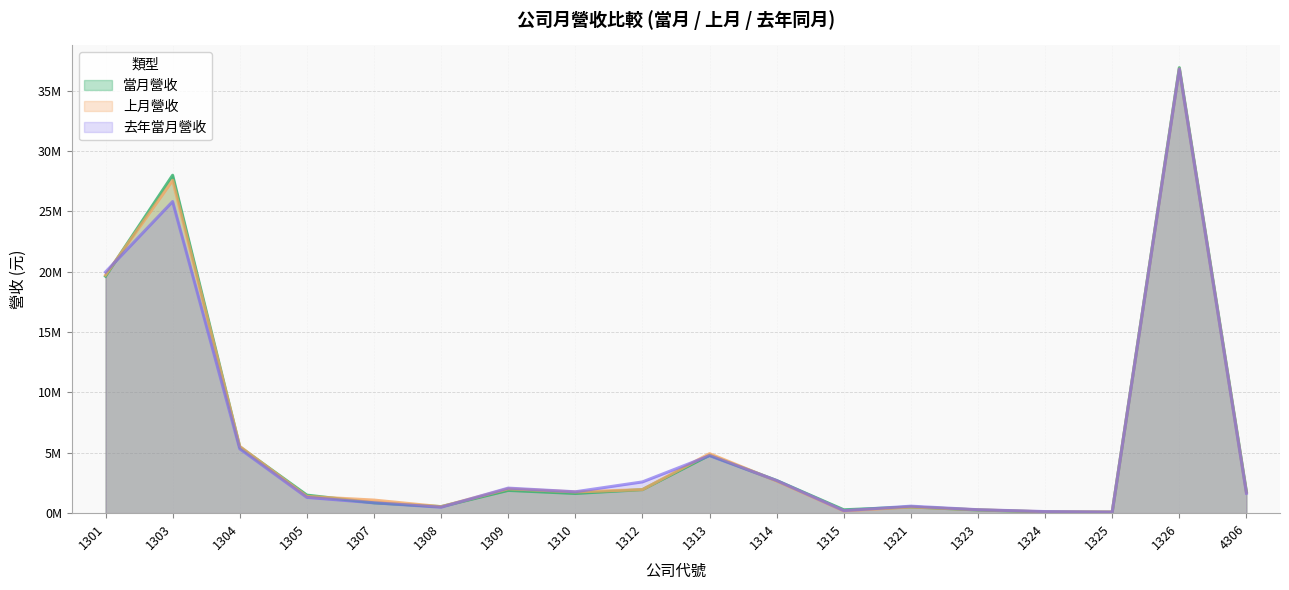

What is the difference between the maximum and minimum values in the 去年當月營收 series?

36702846